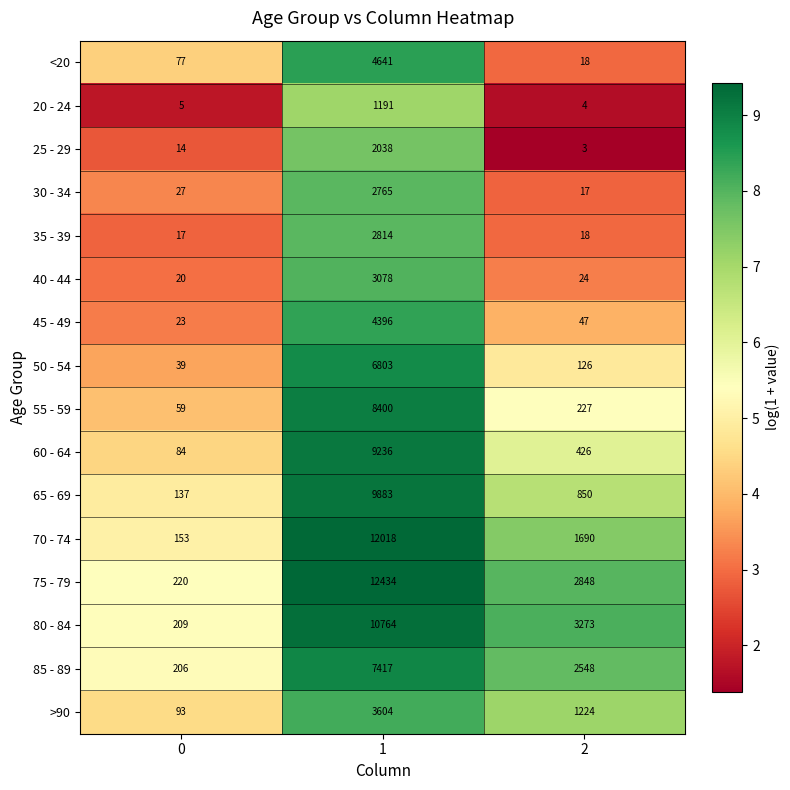

At which category is the sum across all series the highest?

1